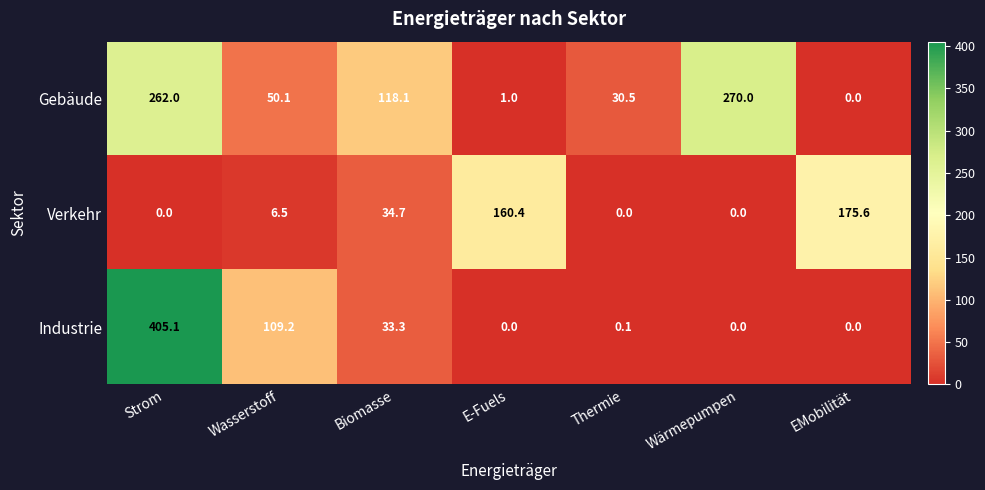

Is it true that Gebäude equals 406.4 at Wärmepumpen?

False